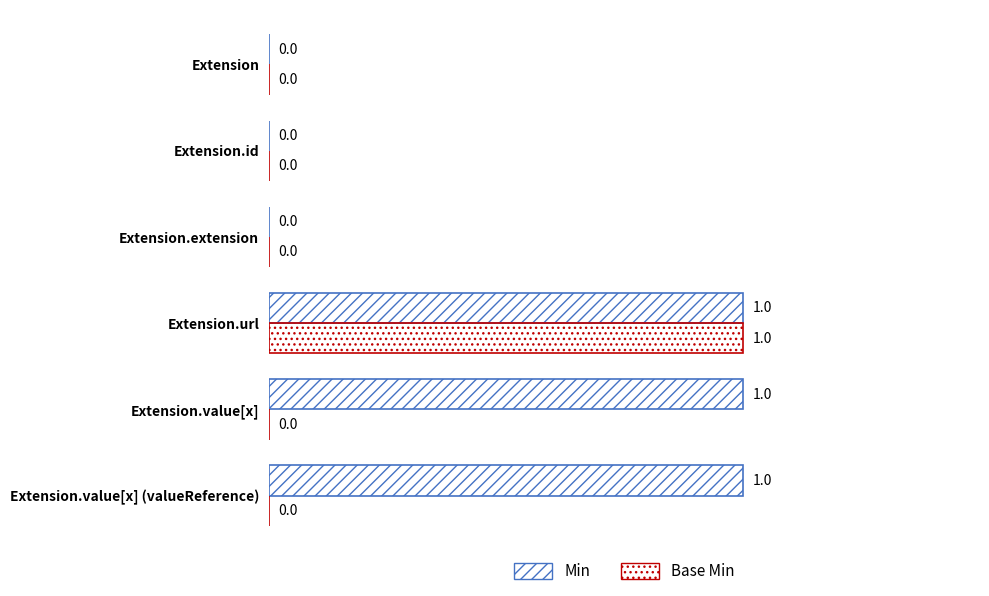

How many categories are shown in the chart?

6